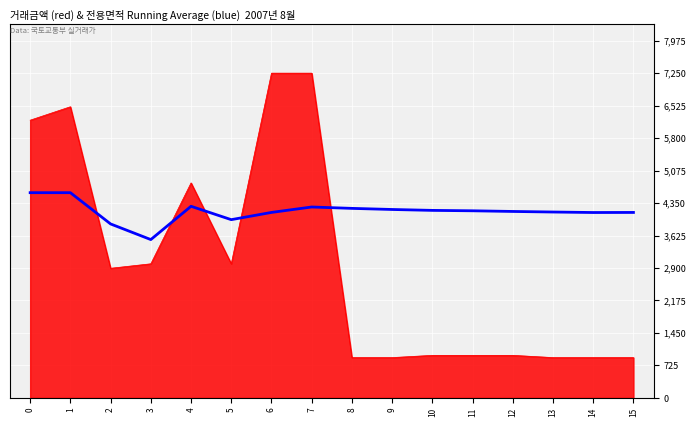

How many lines are shown in the chart?

2